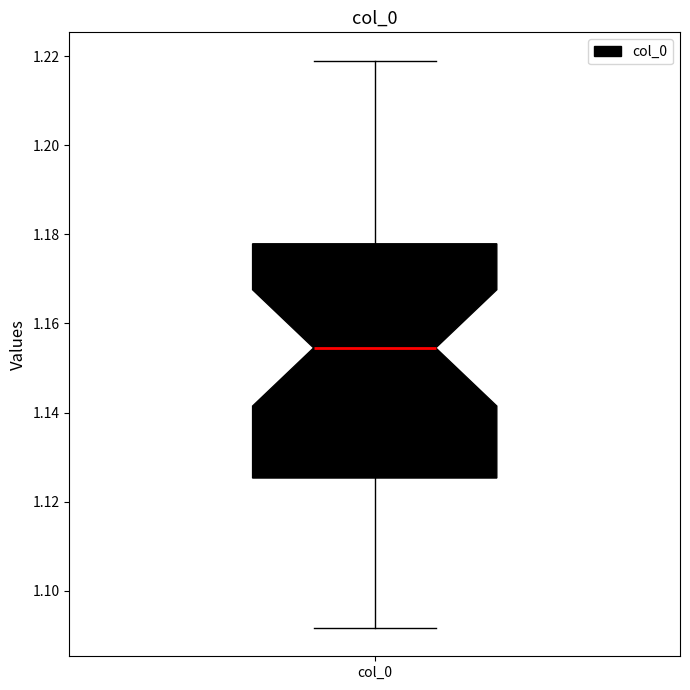

Read this box plot against the y-axis: the position of the median line, the range covered by the box, and the ends of both whiskers. The values are not printed on the chart, so give them approximately, as read against the axis.

median 1.154, box 1.126 to 1.178, whiskers 1.092 to 1.218